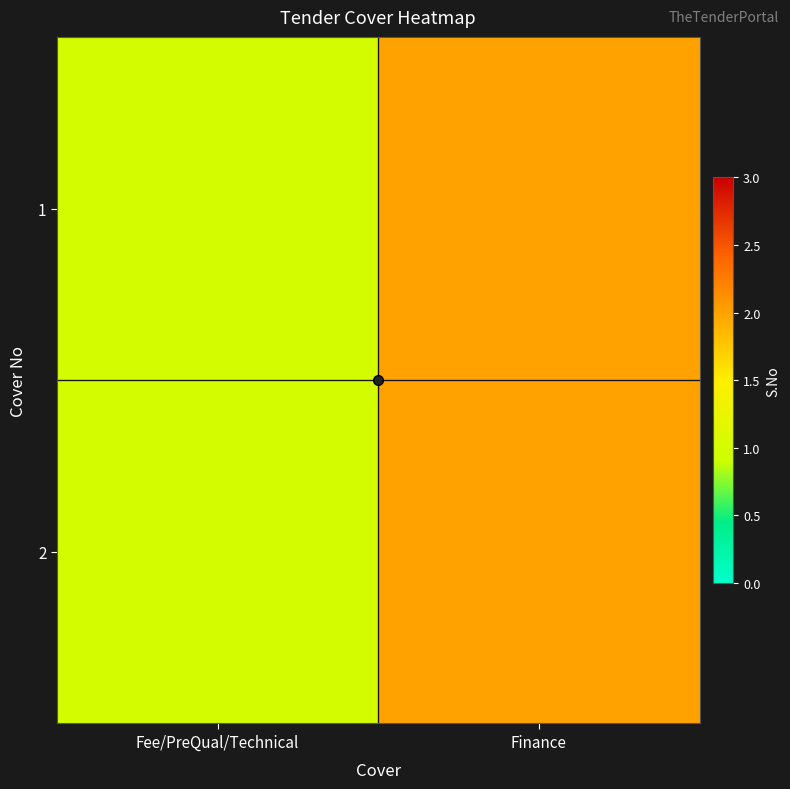

Count the number of categories in the chart.

2